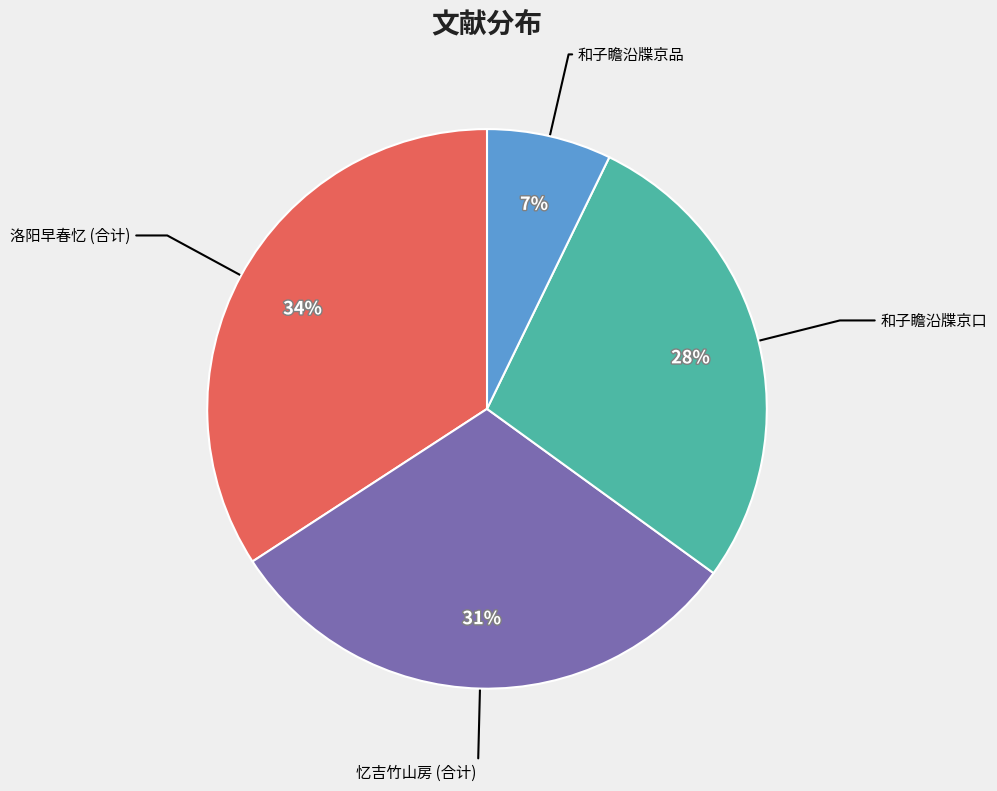

To the nearest percent, what is the average slice percentage?

25%